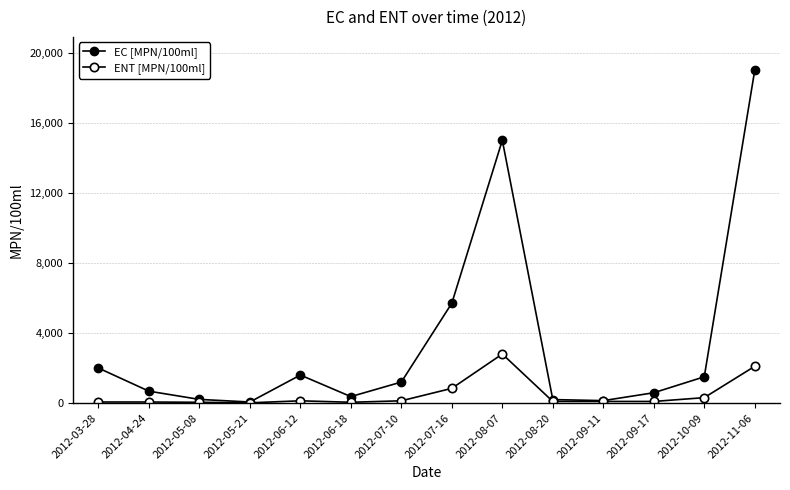

True or false: EC [MPN/100ml] and ENT [MPN/100ml] intersect in this chart.

False